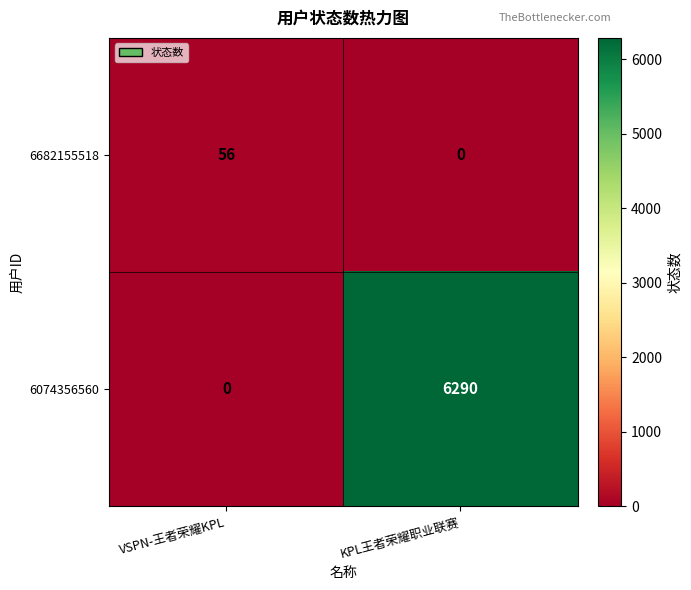

Where is 6074356560 nearest to the value 3145?

VSPN-王者荣耀KPL